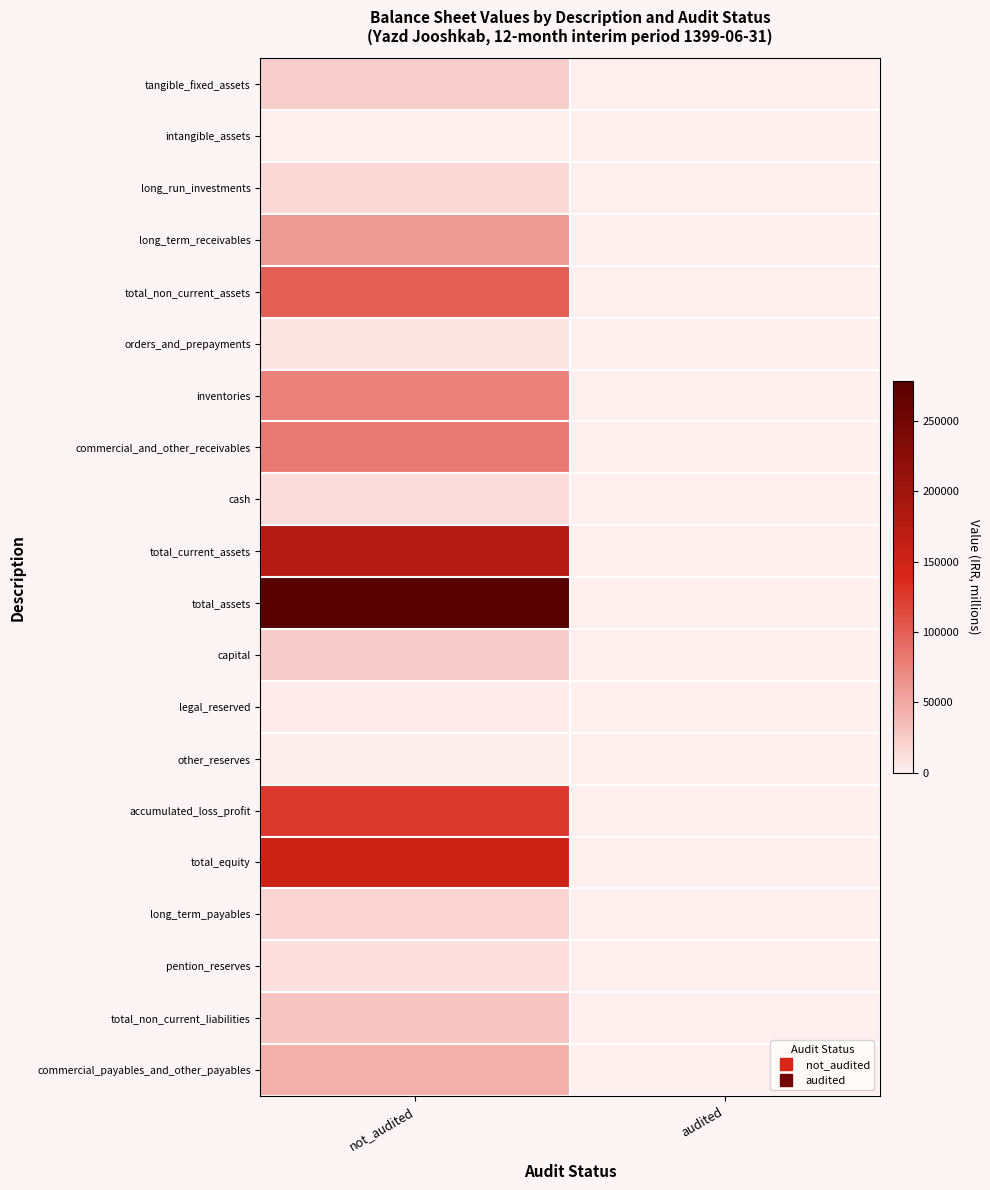

How many data points does each series have?

2